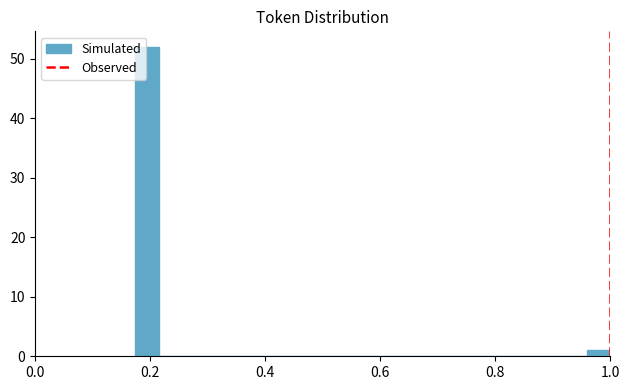

Around what value on the x-axis is the tallest bar? Give the approximate position of its centre, as read against the axis.

0.20